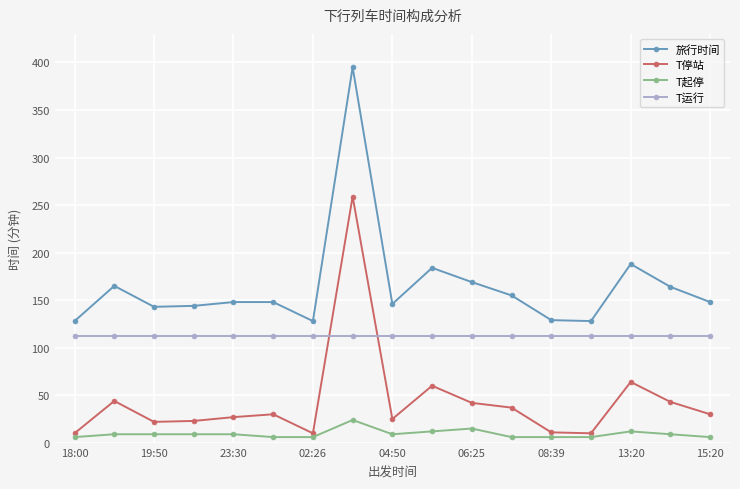

Which series has the widest spread of values?

旅行时间